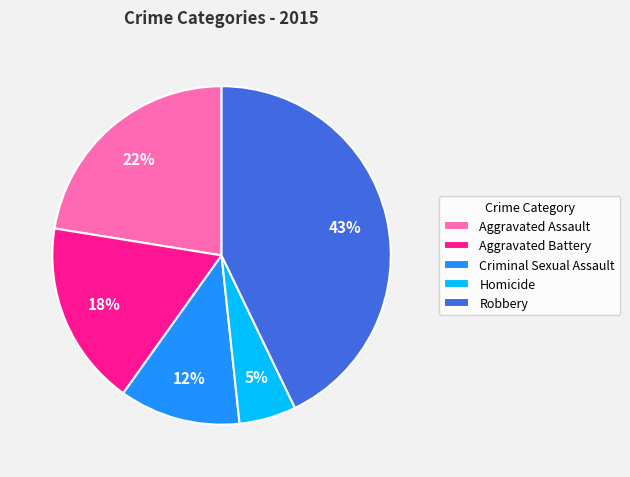

Do Homicide and Robbery together represent more than half of the pie?

No